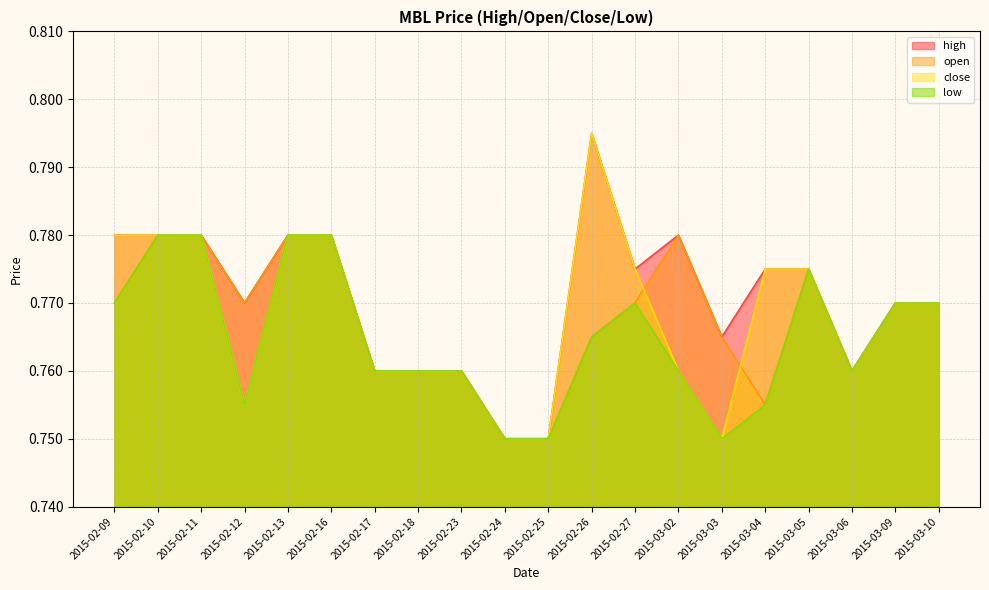

How many data points does each series have?

20